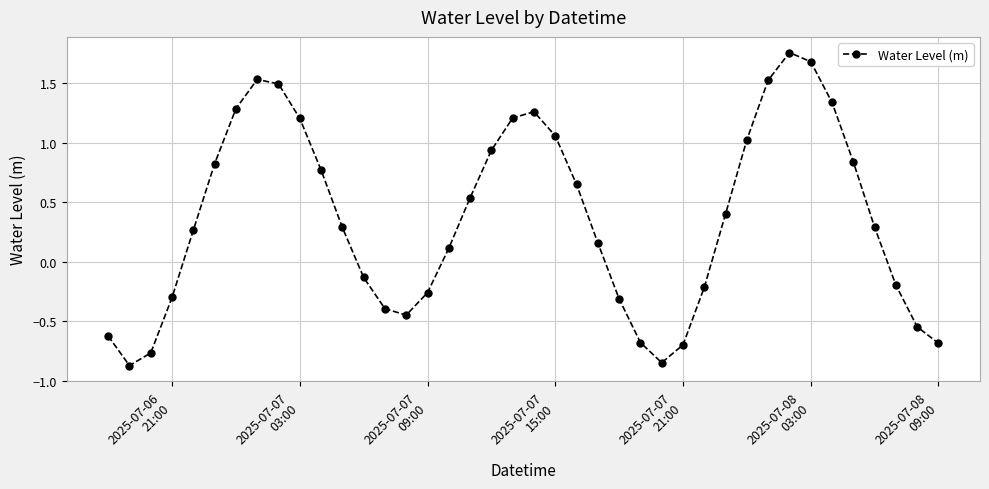

What is the difference between the maximum and minimum values?

2.6